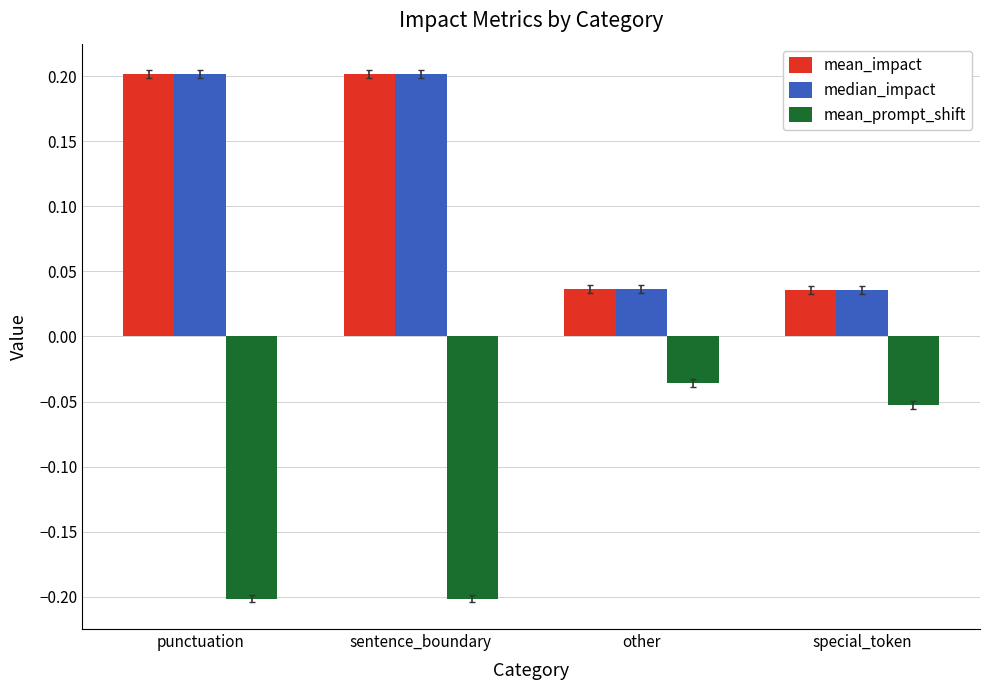

What is the smallest value displayed?

-0.2